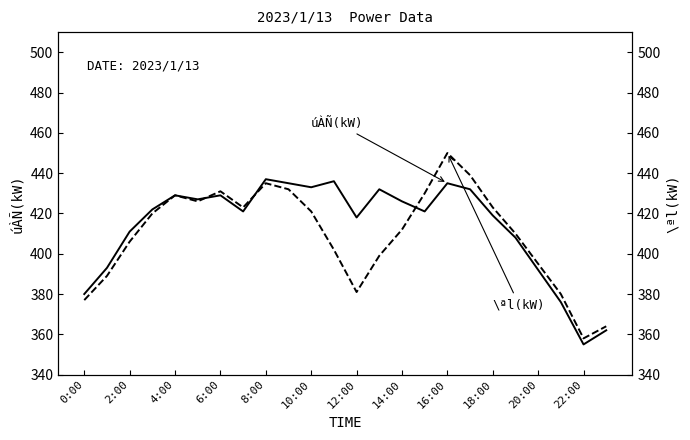

Between 2:00 and 10:00, which series saw the biggest shift?

úÀÑ(kW)